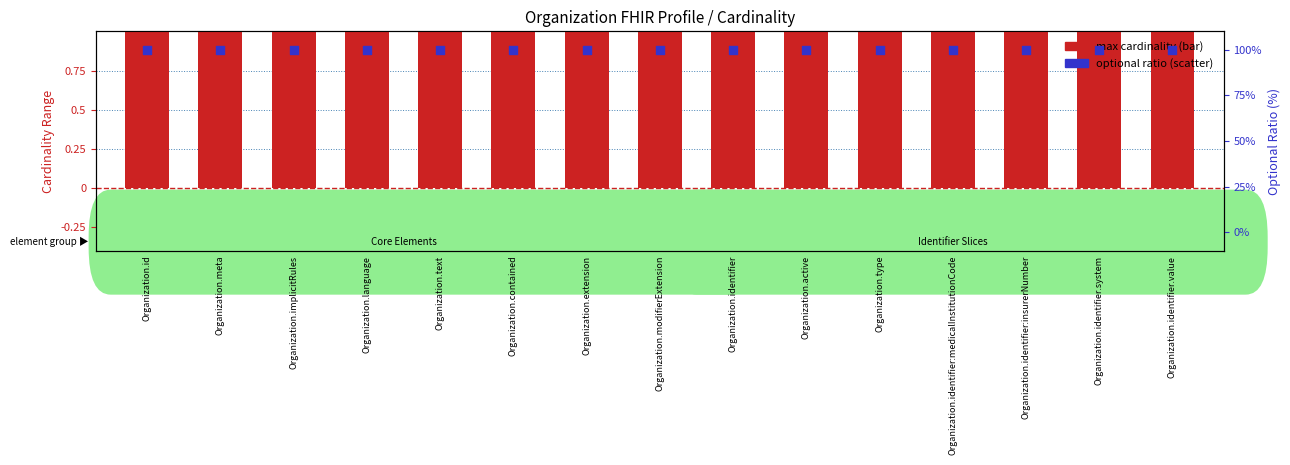

Which series has the largest total across all categories?

optional ratio (scatter)